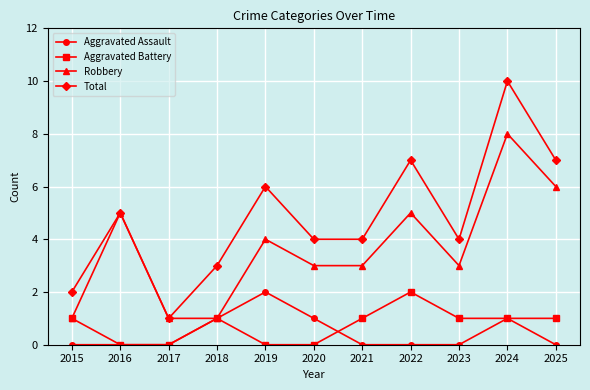

Rank the series at 2022 from highest to lowest value.

Total, Robbery, Aggravated Battery, Aggravated Assault